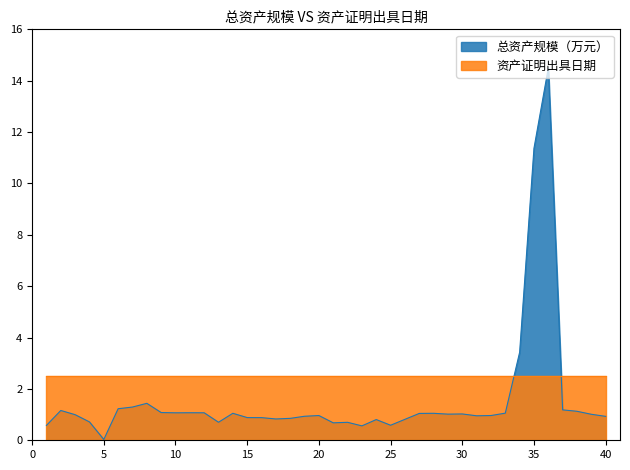

Where is the data nearest to the value 7?

34